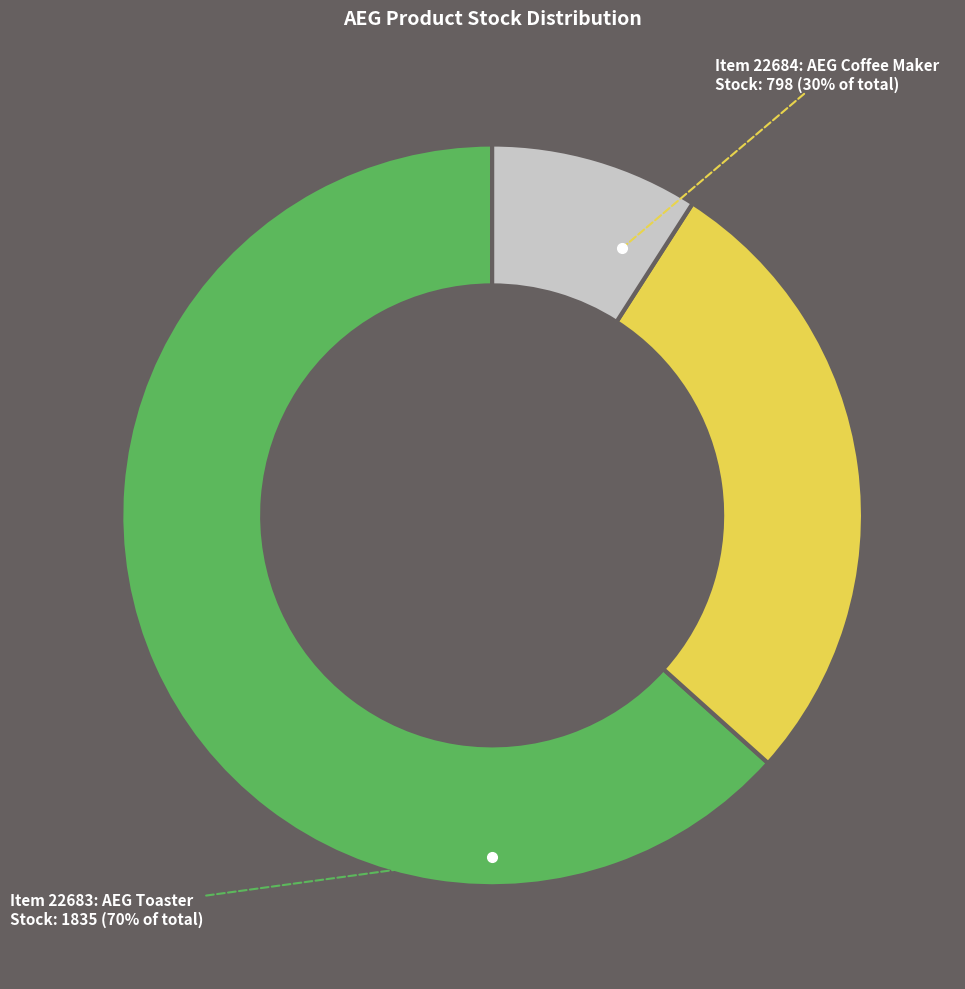

Combined, do 22684 and 22683 account for over 50%?

Yes